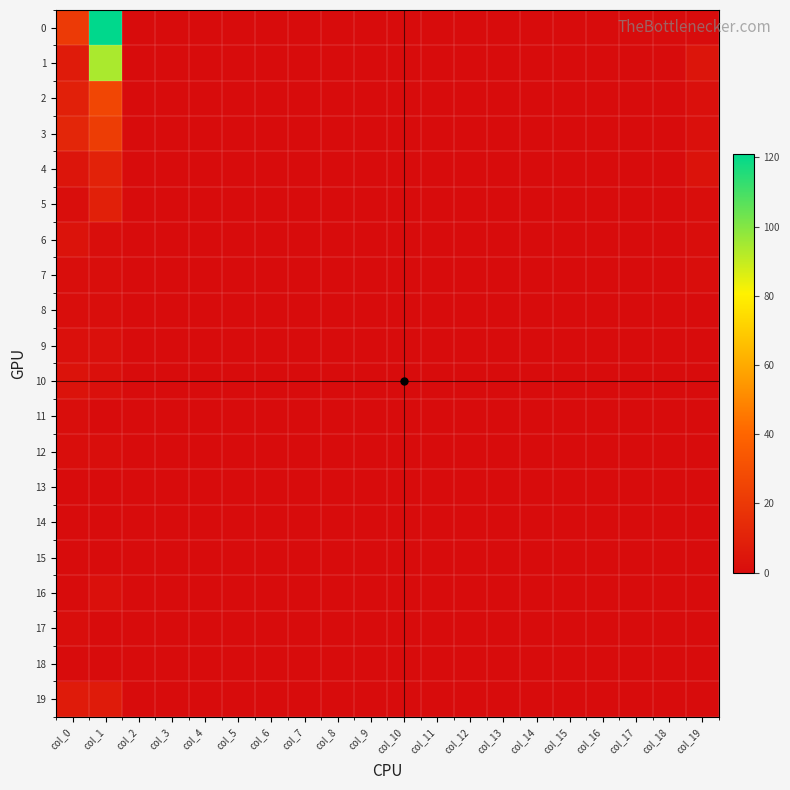

Reading left to right, what are all the values shown in this chart?

0: col_0=21	col_1=121	col_2=0	col_3=0	col_4=0	col_5=0	col_6=0	col_7=0	col_8=0	col_9=0	col_10=0	col_11=0	col_12=0	col_13=0	col_14=0	col_15=0	col_16=0	col_17=0	col_18=0	col_19=0
1: col_0=7	col_1=94	col_2=0	col_3=0	col_4=0	col_5=0	col_6=0	col_7=0	col_8=0	col_9=0	col_10=0	col_11=0	col_12=0	col_13=0	col_14=0	col_15=0	col_16=0	col_17=0	col_18=0	col_19=4
2: col_0=9	col_1=26	col_2=0	col_3=0	col_4=0	col_5=0	col_6=0	col_7=0	col_8=0	col_9=0	col_10=0	col_11=0	col_12=0	col_13=0	col_14=0	col_15=0	col_16=0	col_17=0	col_18=0	col_19=2
3: col_0=12	col_1=22	col_2=0	col_3=0	col_4=0	col_5=0	col_6=0	col_7=0	col_8=0	col_9=0	col_10=0	col_11=0	col_12=0	col_13=0	col_14=0	col_15=0	col_16=0	col_17=0	col_18=0	col_19=2
4: col_0=4	col_1=10	col_2=0	col_3=0	col_4=0	col_5=0	col_6=0	col_7=0	col_8=0	col_9=0	col_10=0	col_11=0	col_12=0	col_13=0	col_14=0	col_15=0	col_16=0	col_17=0	col_18=0	col_19=3
5: col_0=1	col_1=9	col_2=0	col_3=0	col_4=0	col_5=0	col_6=0	col_7=0	col_8=0	col_9=0	col_10=0	col_11=0	col_12=0	col_13=0	col_14=0	col_15=0	col_16=0	col_17=0	col_18=0	col_19=1
6: col_0=3	col_1=1	col_2=0	col_3=0	col_4=0	col_5=0	col_6=0	col_7=0	col_8=0	col_9=0	col_10=0	col_11=0	col_12=0	col_13=0	col_14=0	col_15=0	col_16=0	col_17=0	col_18=0	col_19=1
7: col_0=1	col_1=1	col_2=0	col_3=0	col_4=0	col_5=0	col_6=0	col_7=0	col_8=0	col_9=0	col_10=0	col_11=0	col_12=0	col_13=0	col_14=0	col_15=0	col_16=0	col_17=0	col_18=0	col_19=1
8: col_0=1	col_1=1	col_2=0	col_3=0	col_4=0	col_5=0	col_6=0	col_7=0	col_8=0	col_9=0	col_10=0	col_11=0	col_12=0	col_13=0	col_14=0	col_15=0	col_16=0	col_17=0	col_18=0	col_19=0
9: col_0=2	col_1=2	col_2=0	col_3=0	col_4=0	col_5=0	col_6=0	col_7=0	col_8=0	col_9=0	col_10=0	col_11=0	col_12=0	col_13=0	col_14=0	col_15=0	col_16=0	col_17=0	col_18=0	col_19=0
10: col_0=3	col_1=2	col_2=0	col_3=0	col_4=0	col_5=0	col_6=0	col_7=0	col_8=0	col_9=0	col_10=0	col_11=0	col_12=0	col_13=0	col_14=0	col_15=0	col_16=0	col_17=0	col_18=0	col_19=0
11: col_0=1	col_1=0	col_2=0	col_3=0	col_4=0	col_5=0	col_6=0	col_7=0	col_8=0	col_9=0	col_10=0	col_11=0	col_12=0	col_13=0	col_14=0	col_15=0	col_16=0	col_17=0	col_18=0	col_19=0
12: col_0=1	col_1=1	col_2=0	col_3=0	col_4=0	col_5=0	col_6=0	col_7=0	col_8=0	col_9=0	col_10=0	col_11=0	col_12=0	col_13=0	col_14=0	col_15=0	col_16=0	col_17=0	col_18=0	col_19=0
13: col_0=0	col_1=0	col_2=0	col_3=0	col_4=0	col_5=0	col_6=0	col_7=0	col_8=0	col_9=0	col_10=0	col_11=0	col_12=0	col_13=0	col_14=0	col_15=0	col_16=0	col_17=0	col_18=0	col_19=0
14: col_0=0	col_1=0	col_2=0	col_3=0	col_4=0	col_5=0	col_6=0	col_7=0	col_8=0	col_9=0	col_10=0	col_11=0	col_12=0	col_13=0	col_14=0	col_15=0	col_16=0	col_17=0	col_18=0	col_19=0
15: col_0=0	col_1=0	col_2=0	col_3=0	col_4=0	col_5=0	col_6=0	col_7=0	col_8=0	col_9=0	col_10=0	col_11=0	col_12=0	col_13=0	col_14=0	col_15=0	col_16=0	col_17=0	col_18=0	col_19=0
16: col_0=0	col_1=2	col_2=0	col_3=0	col_4=0	col_5=0	col_6=0	col_7=0	col_8=0	col_9=0	col_10=0	col_11=0	col_12=0	col_13=0	col_14=0	col_15=0	col_16=0	col_17=0	col_18=0	col_19=0
17: col_0=1	col_1=0	col_2=0	col_3=0	col_4=0	col_5=0	col_6=0	col_7=0	col_8=0	col_9=0	col_10=0	col_11=0	col_12=0	col_13=0	col_14=0	col_15=0	col_16=0	col_17=0	col_18=0	col_19=0
18: col_0=0	col_1=0	col_2=0	col_3=0	col_4=0	col_5=0	col_6=0	col_7=0	col_8=0	col_9=0	col_10=0	col_11=0	col_12=0	col_13=0	col_14=0	col_15=0	col_16=0	col_17=0	col_18=0	col_19=0
19: col_0=7	col_1=7	col_2=0	col_3=0	col_4=0	col_5=0	col_6=0	col_7=0	col_8=0	col_9=0	col_10=0	col_11=0	col_12=0	col_13=0	col_14=0	col_15=0	col_16=0	col_17=0	col_18=0	col_19=0